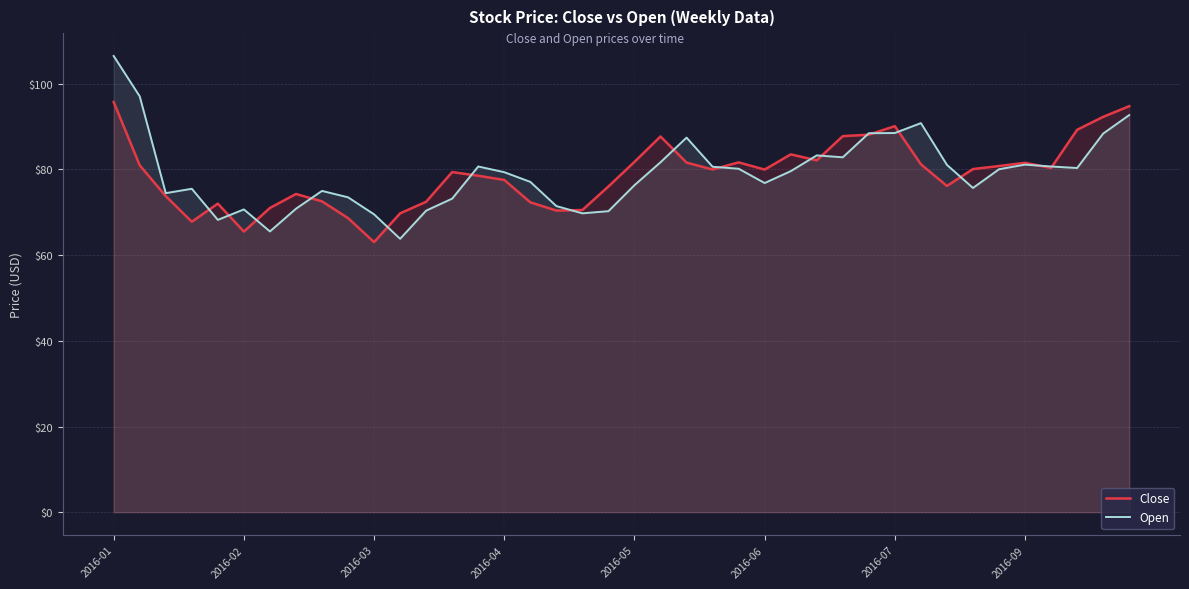

Which series has the widest spread of values?

Open